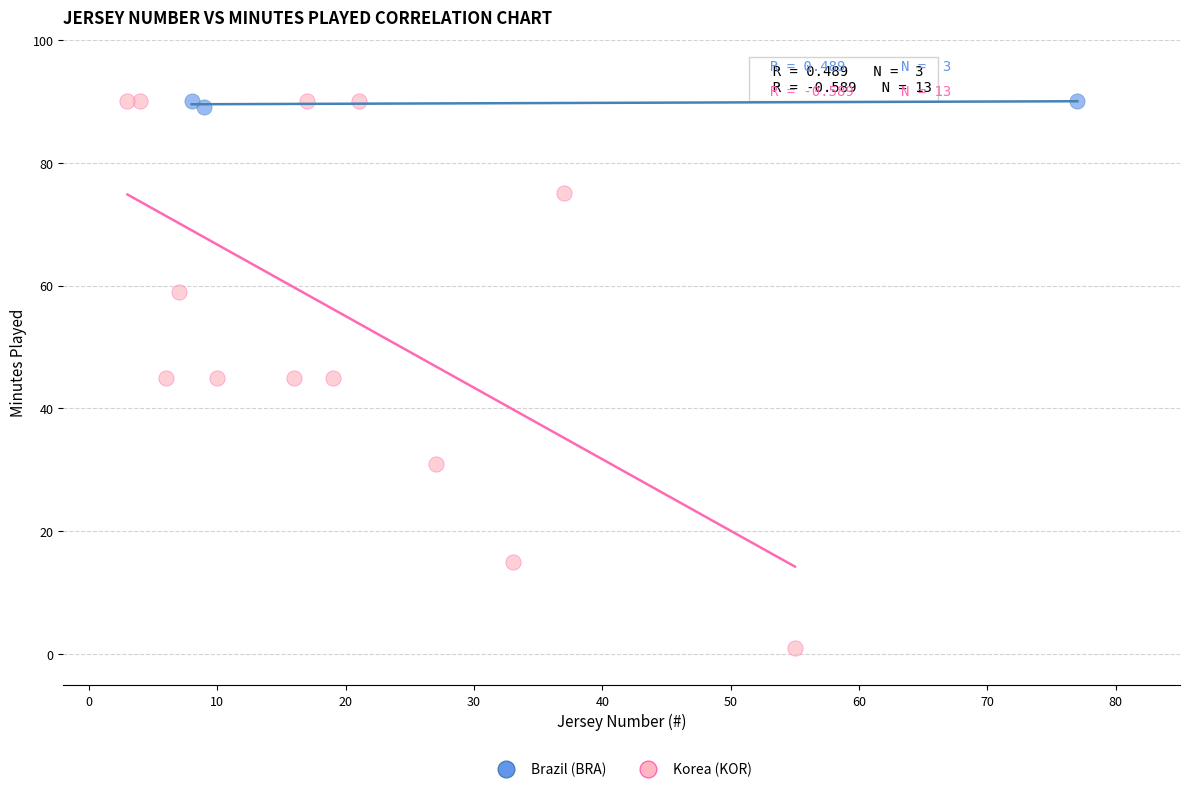

Which series contains the lowest Y value?

Korea (KOR)